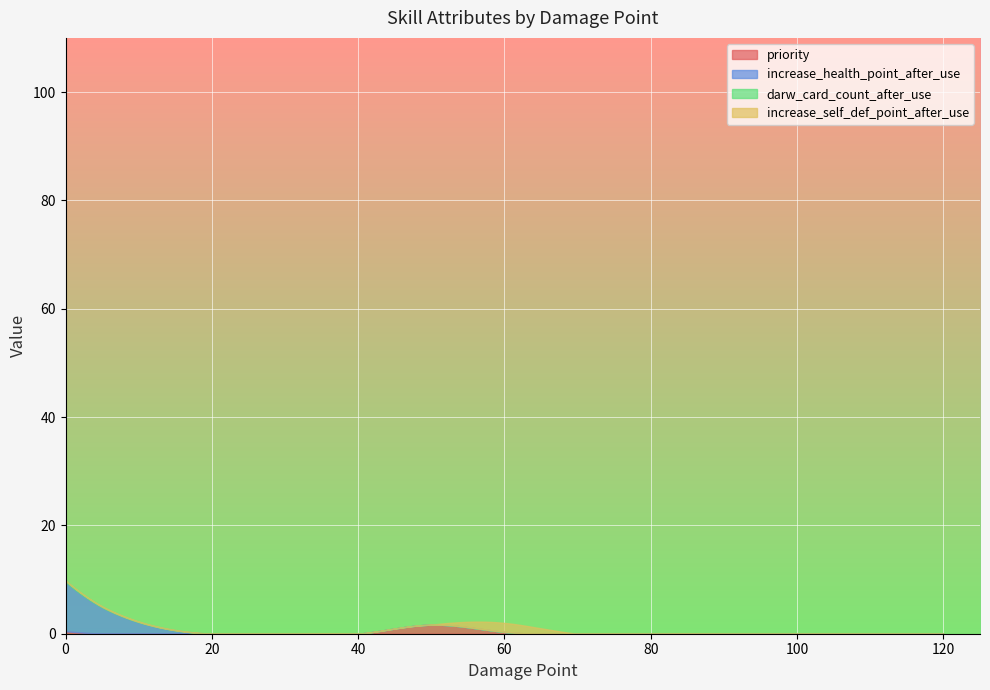

True or false: increase_health_point_after_use has more than 1 points higher than both neighbors.

False